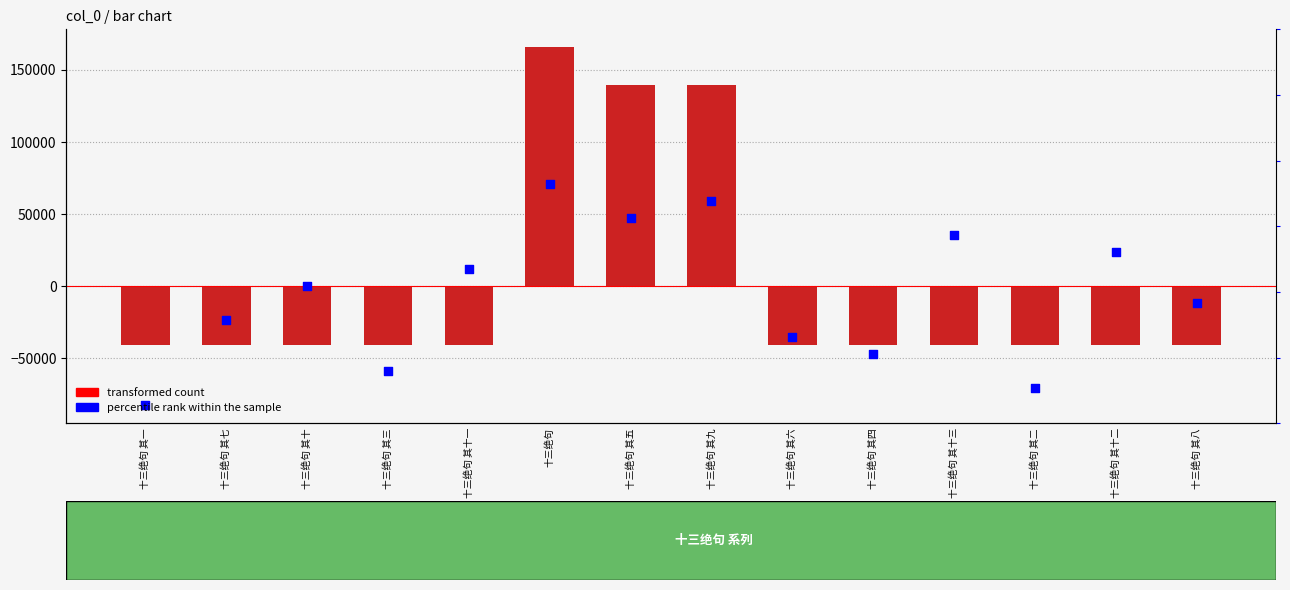

Which series contains the lowest Y value?

percentile rank within the sample